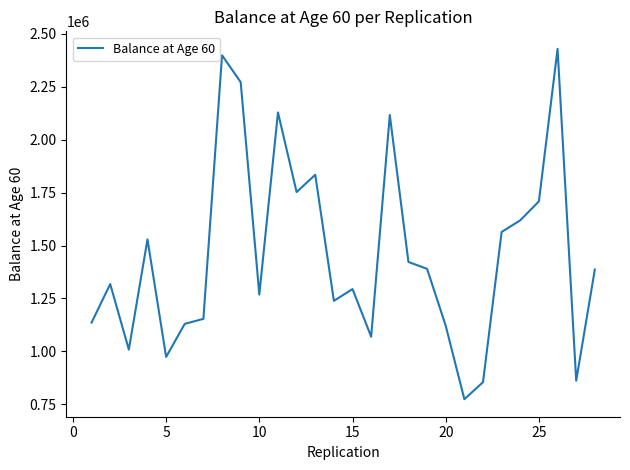

What is the minimum value shown in the chart?

774359.7